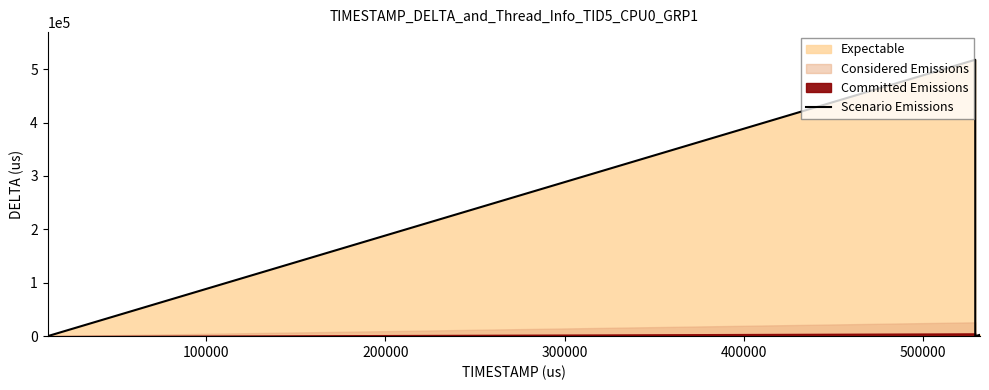

Does the chart have visible grid lines?

No